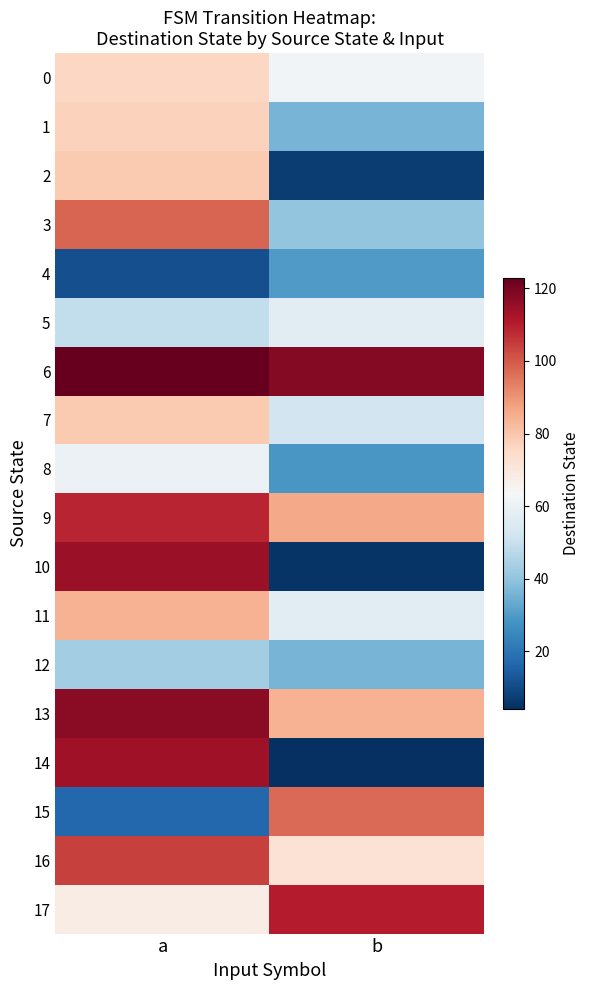

Count the number of categories in the chart.

2